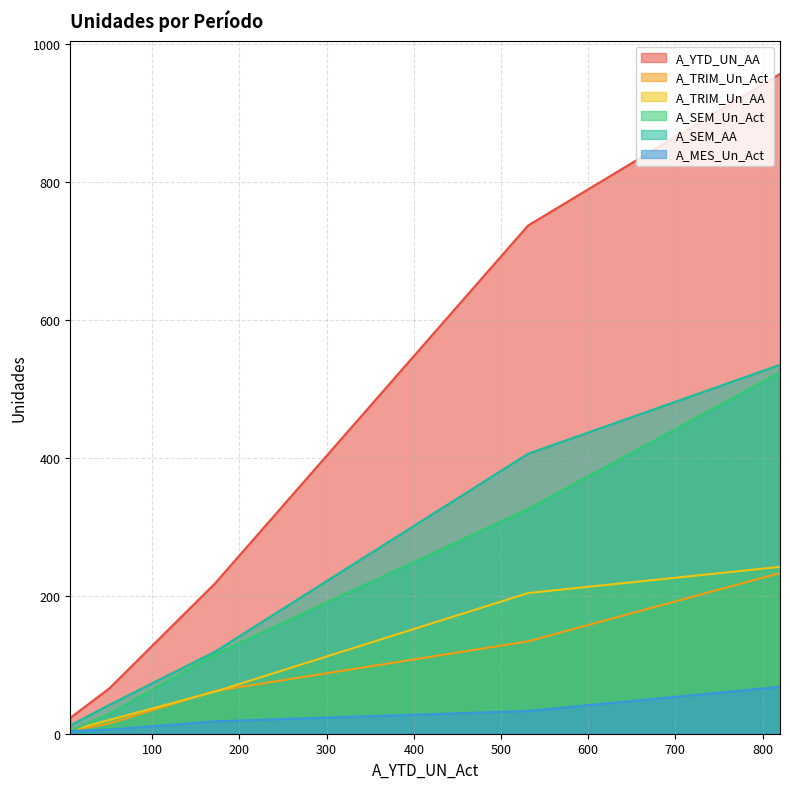

At which category is the sum across all series the highest?

820